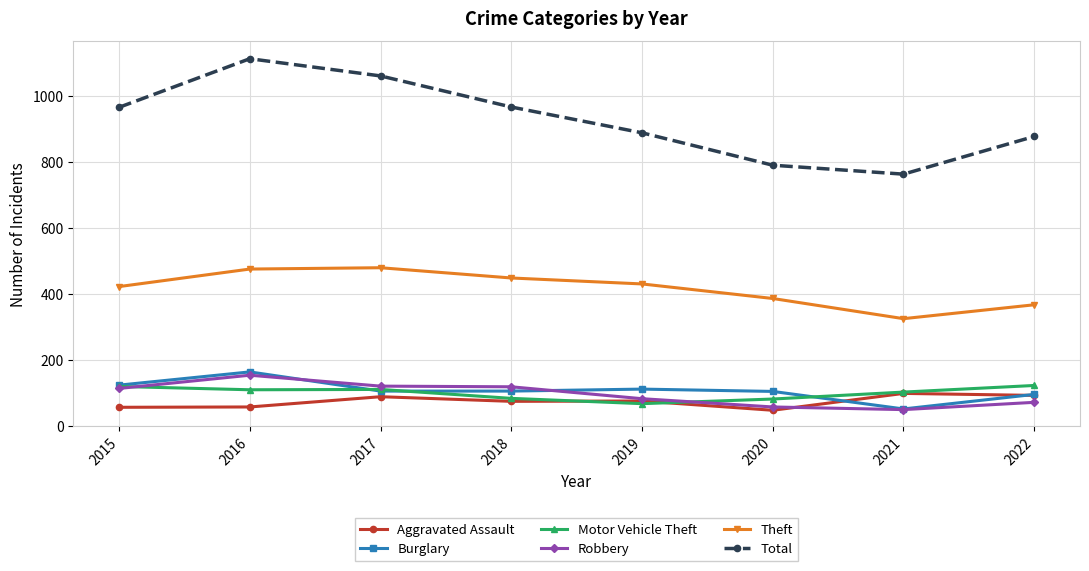

Where is the first local minimum for Total?

2021